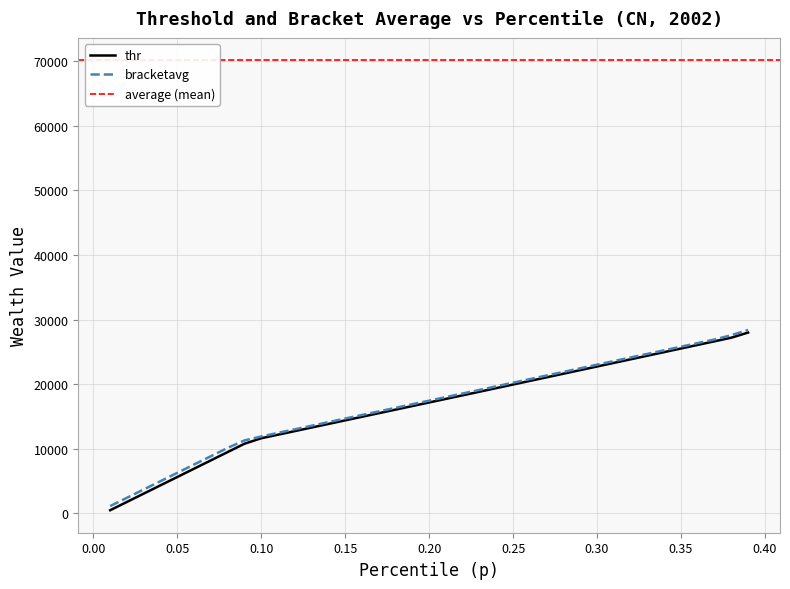

What position from the left is 0.37?

37